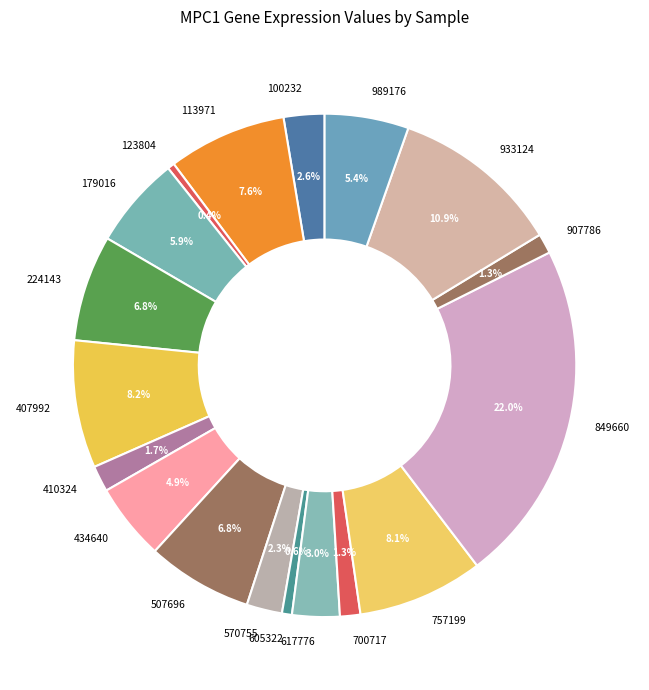

Which has a higher value, 123804 or 100232?

100232